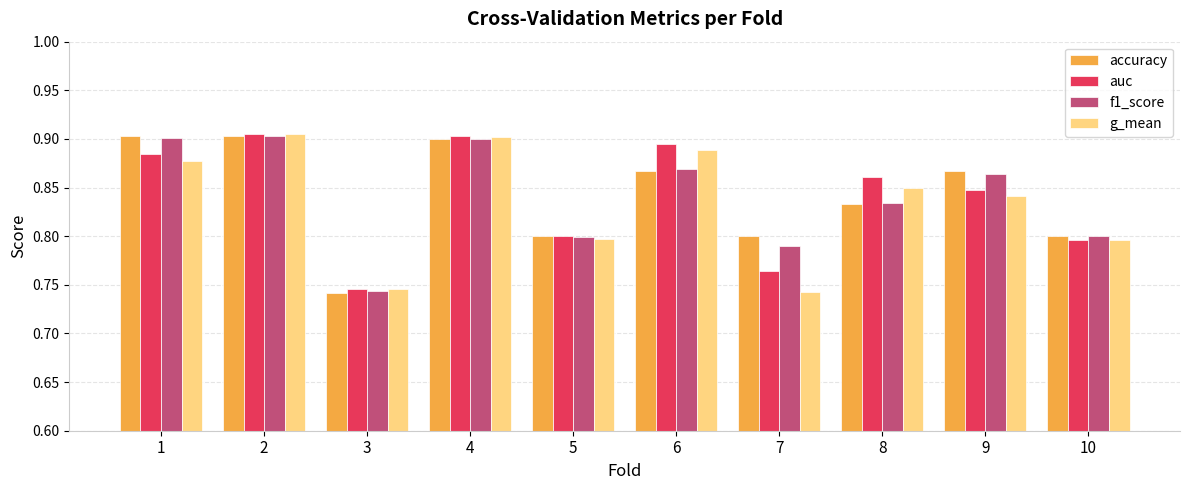

At how many categories does at least one series exceed 0?

10